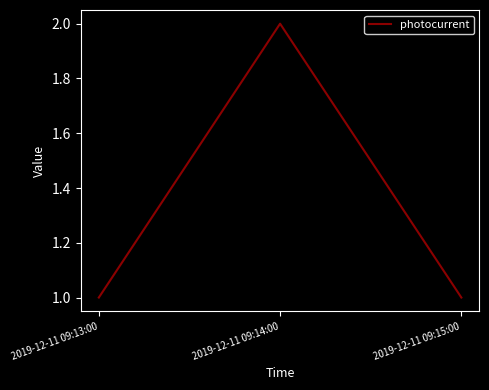

What position from the right is 2019-12-11 09:14:00?

2